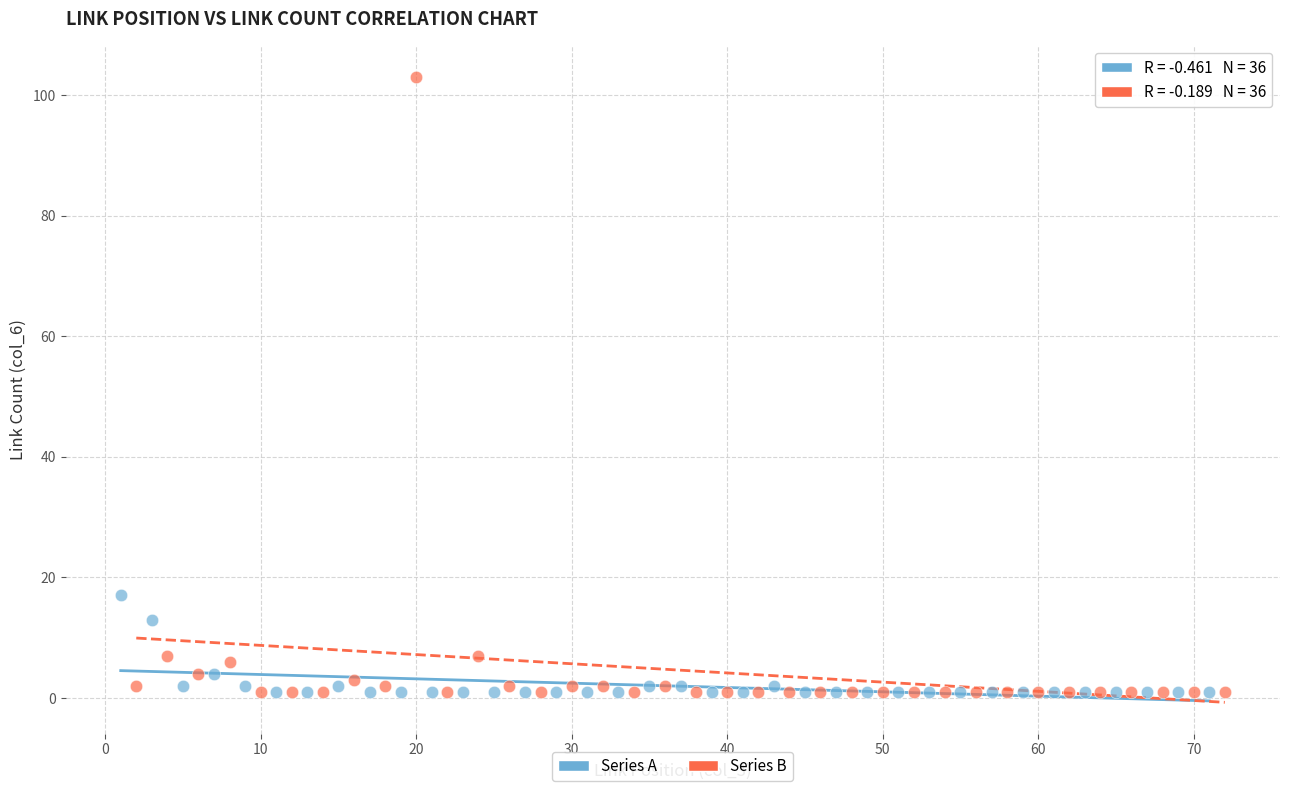

Which series has the widest spread of Y values?

Series B